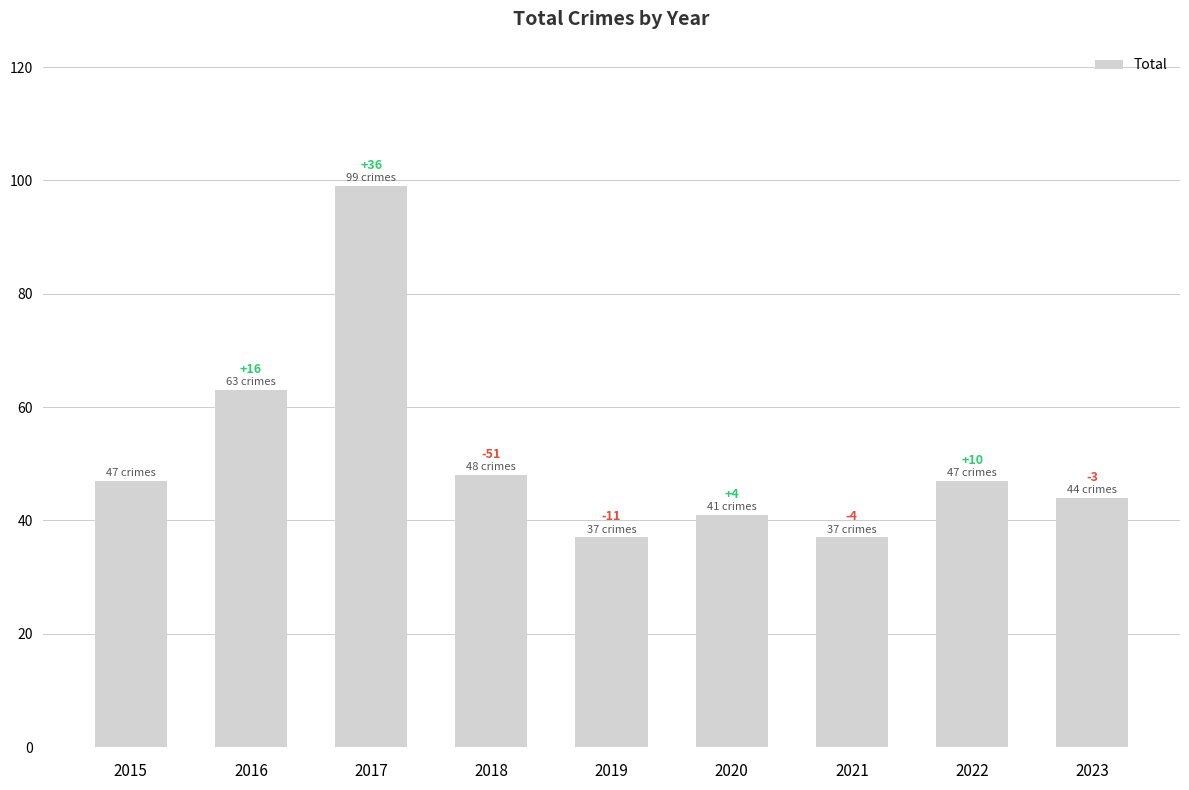

How many bars are there in total?

9